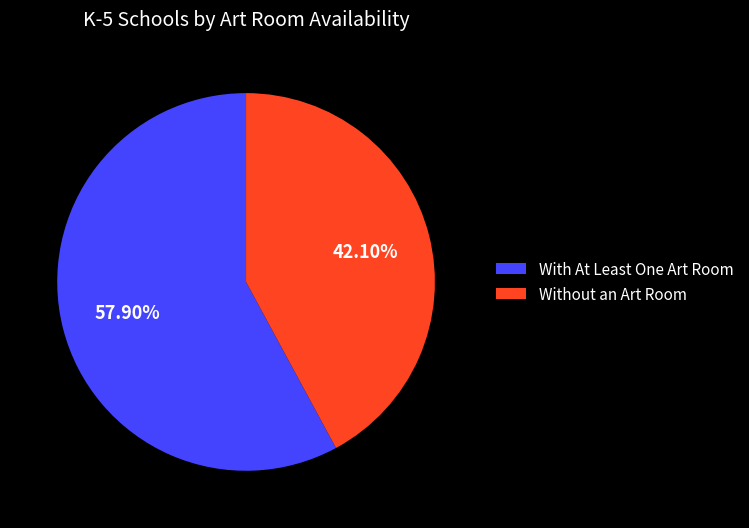

How many segments does this pie chart have?

2